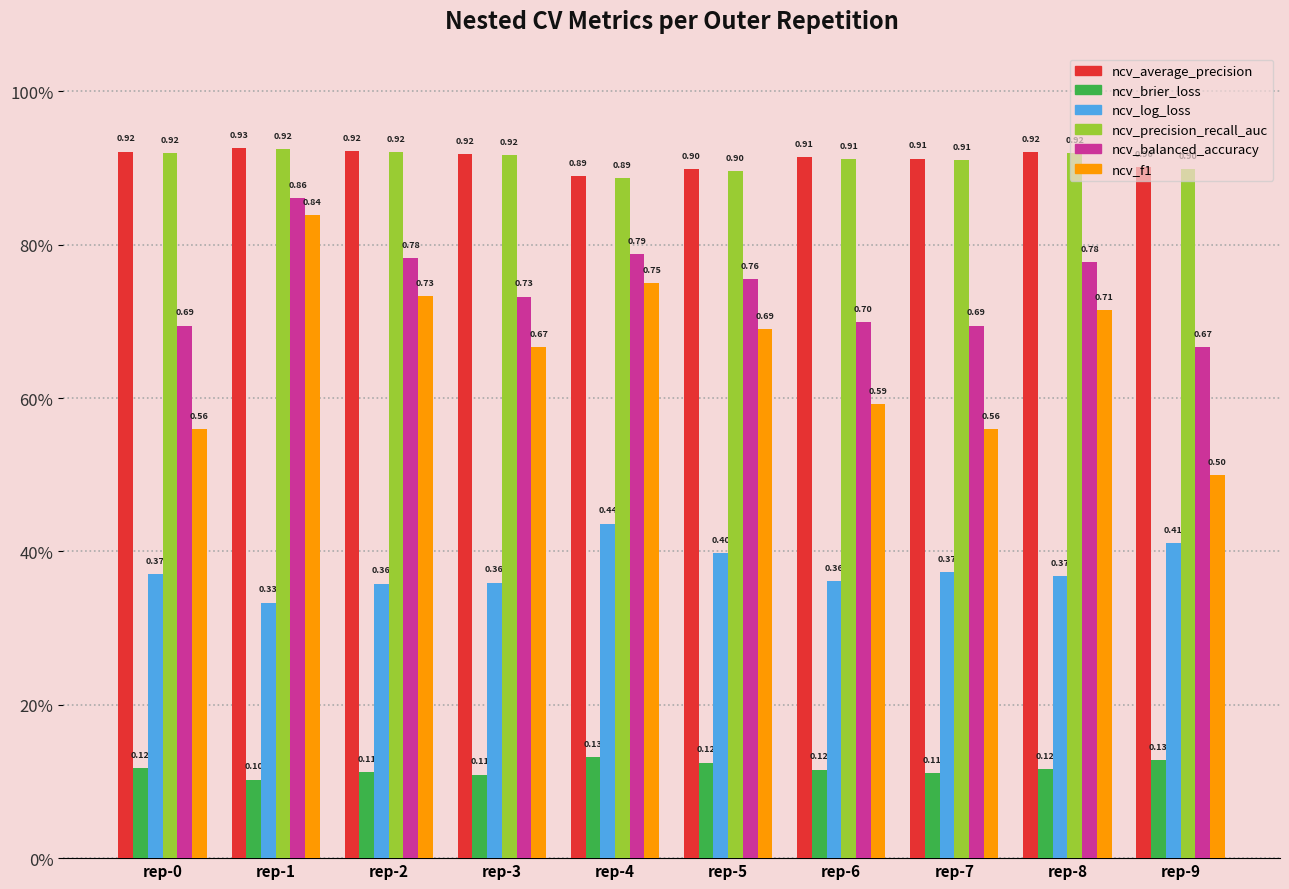

Where is ncv_average_precision nearest to the value 0?

rep-4